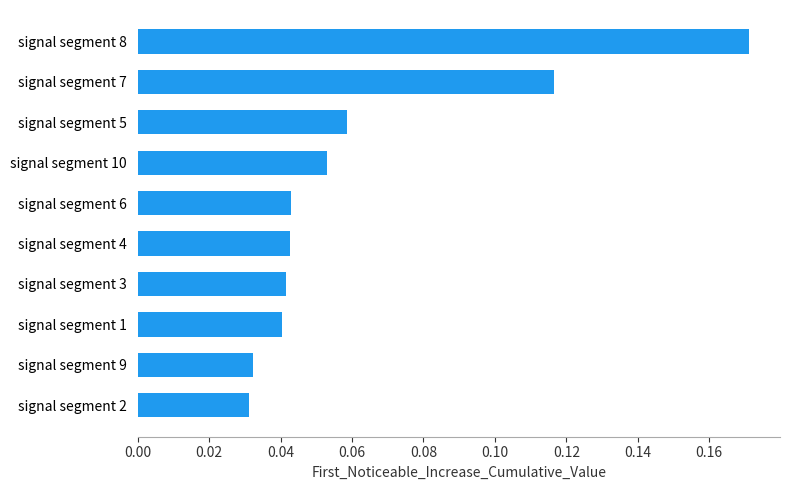

Are the bars grouped side by side (vs. stacked)?

No